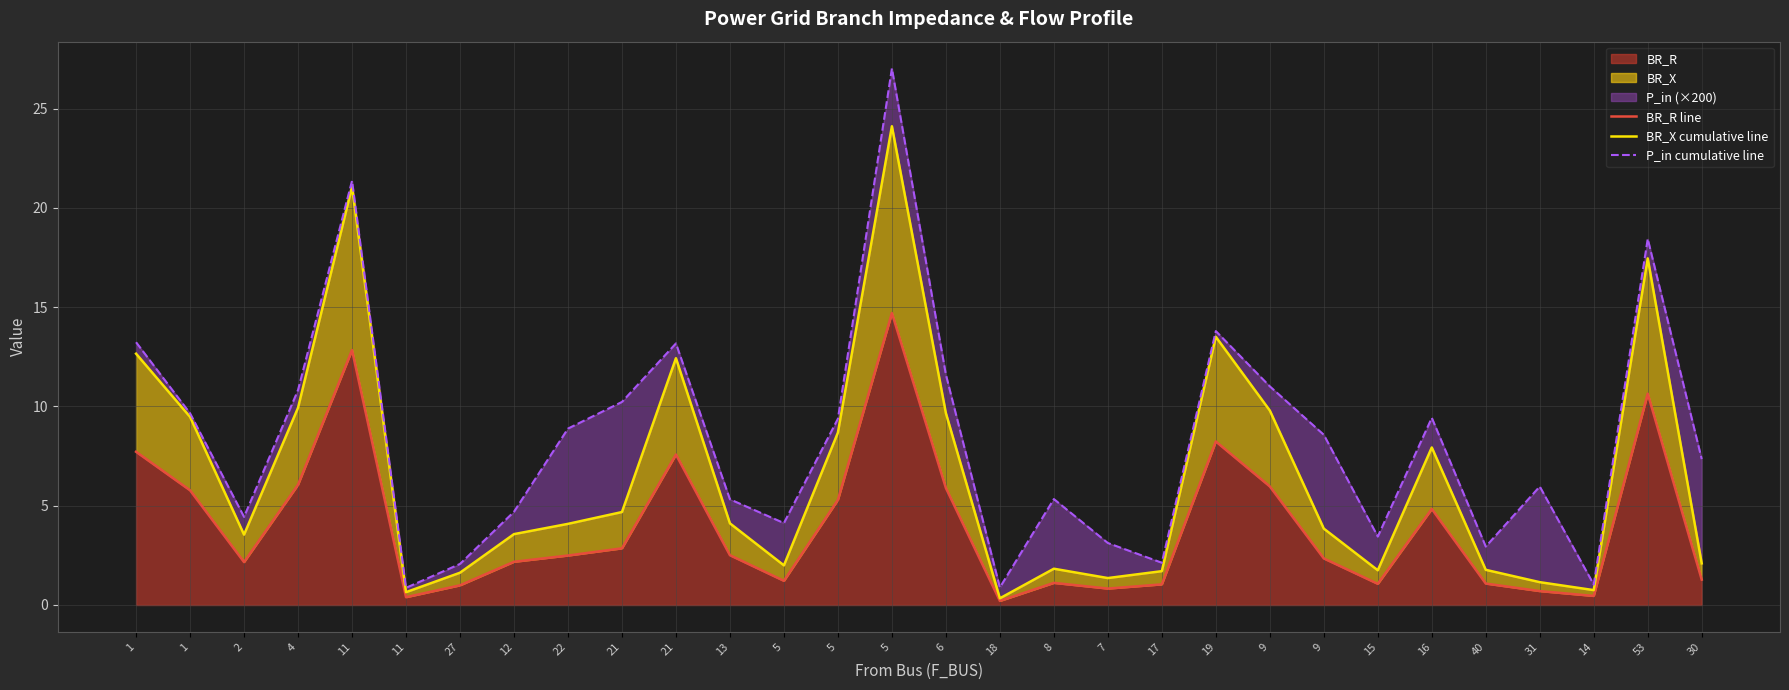

Is it true that P_in cumulative line equals 13.2 at 1?

True